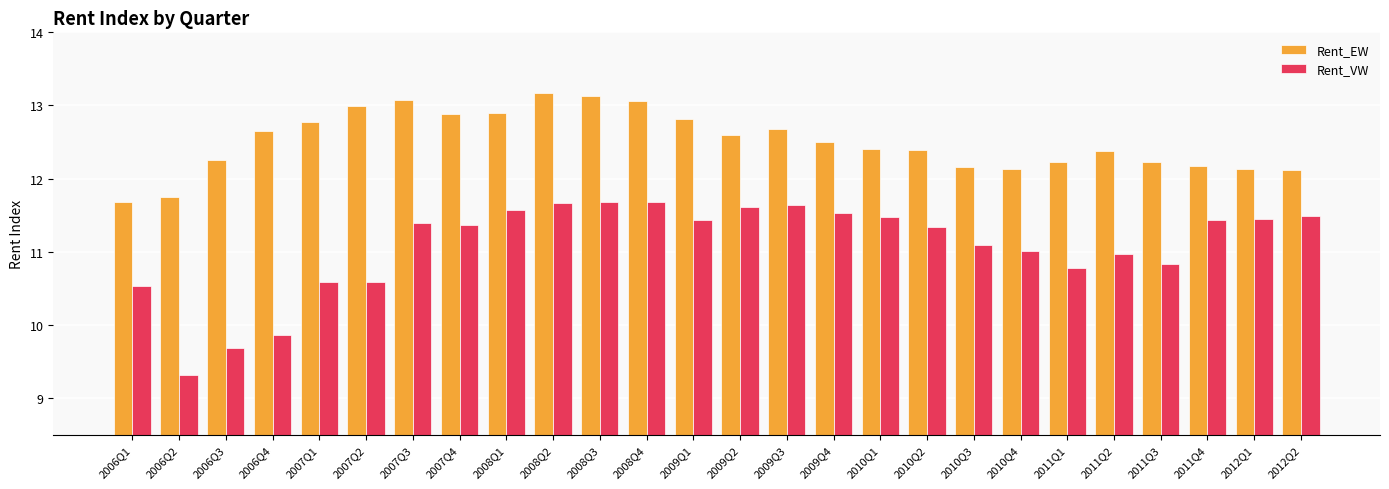

What is the value of the Rent_VW bar at the 3rd from the left?

9.7